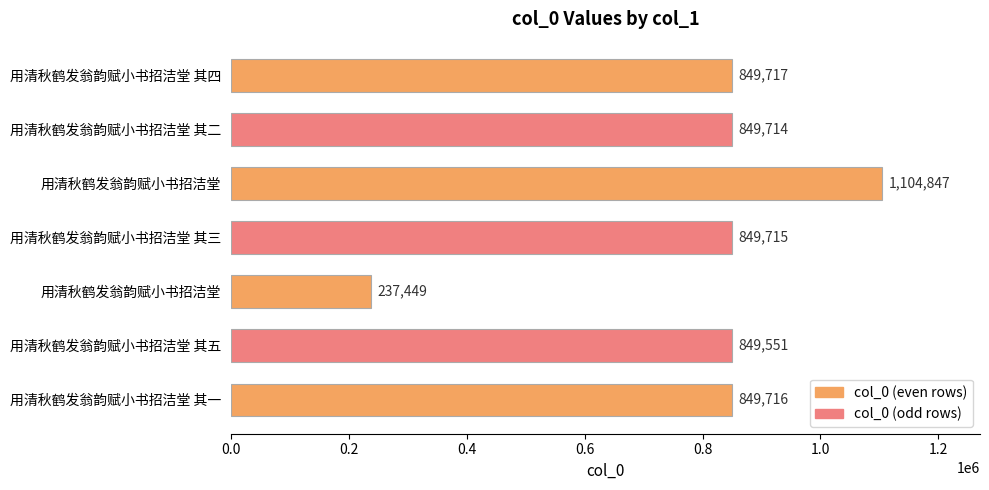

How many values are below 849715?

3